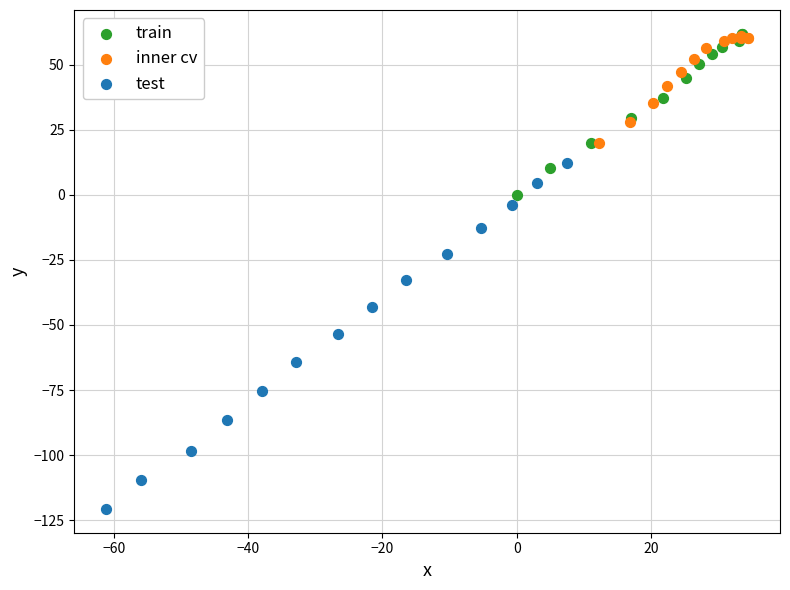

Which series reaches the minimum Y coordinate?

test